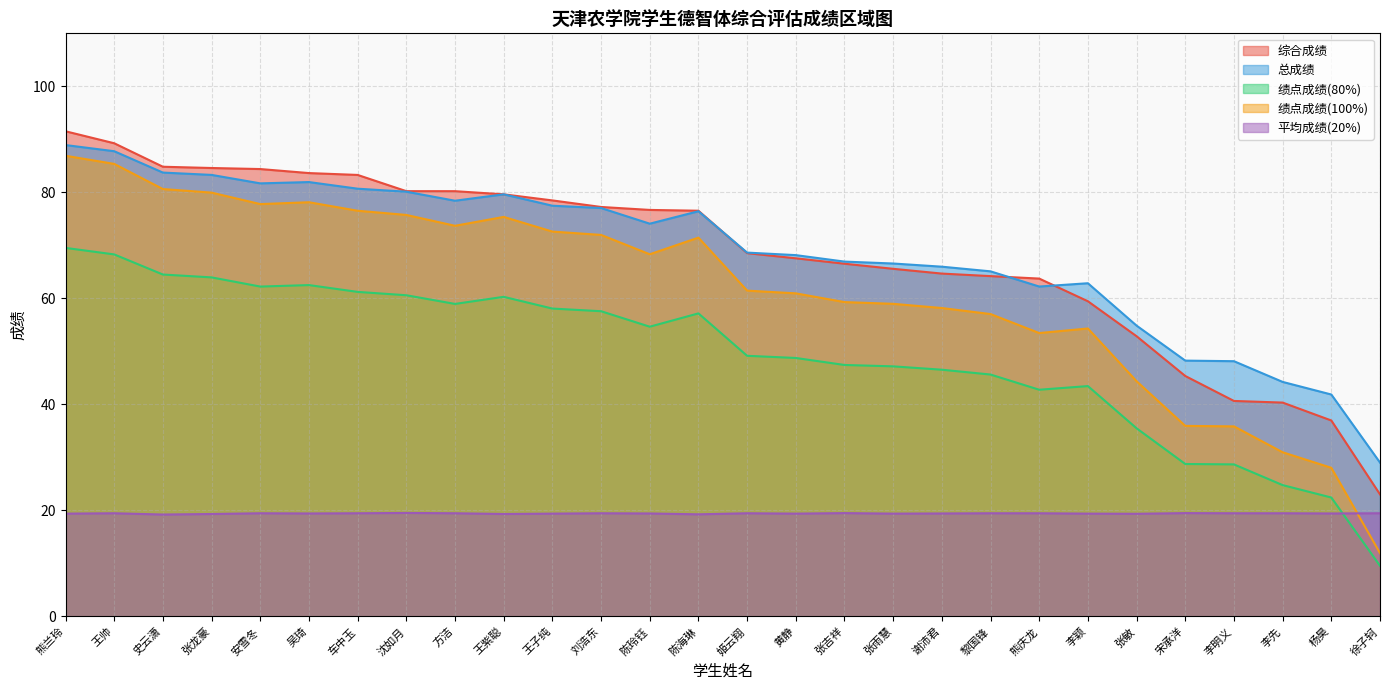

What is the approximate value of 平均成绩(20%) at 黄静?

19.4